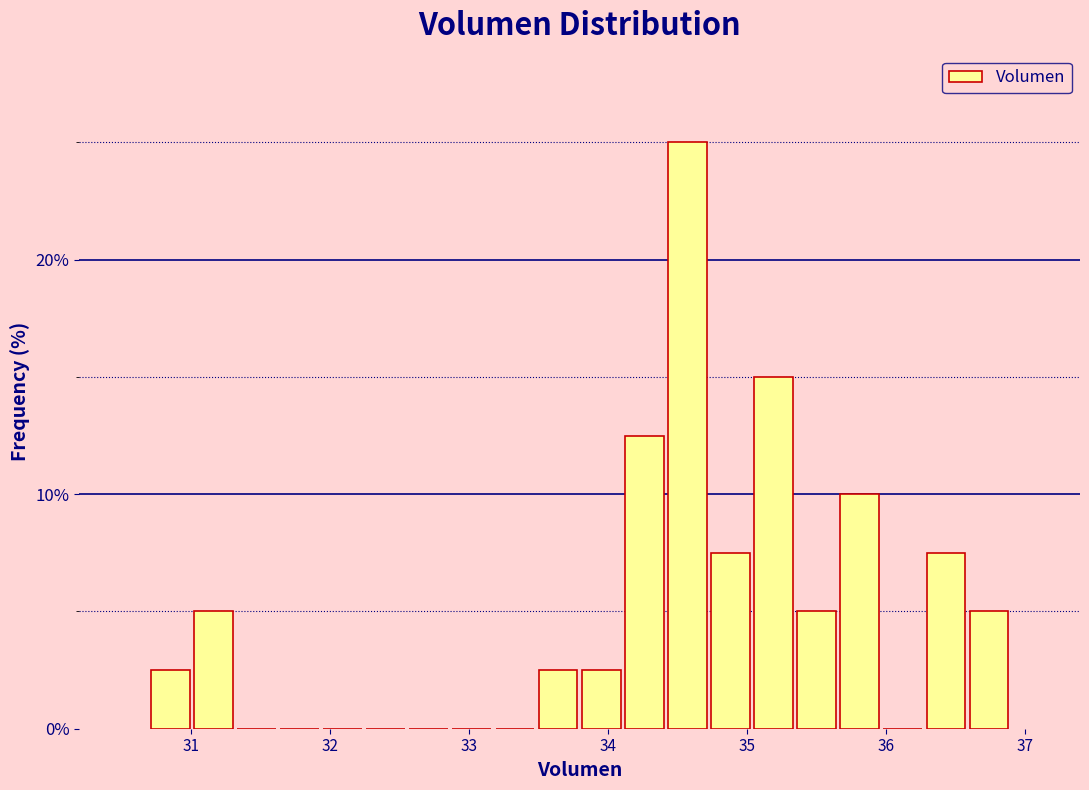

Around what value on the x-axis is the tallest bar? Give the approximate position of its centre, as read against the axis.

34.6